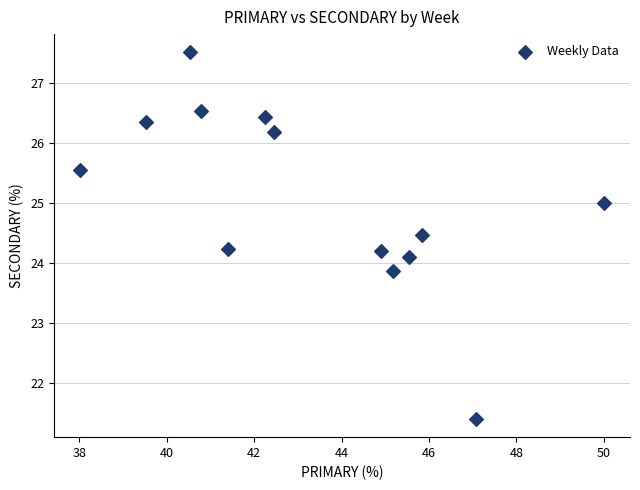

What is the range of X values (max minus min)?

12.0